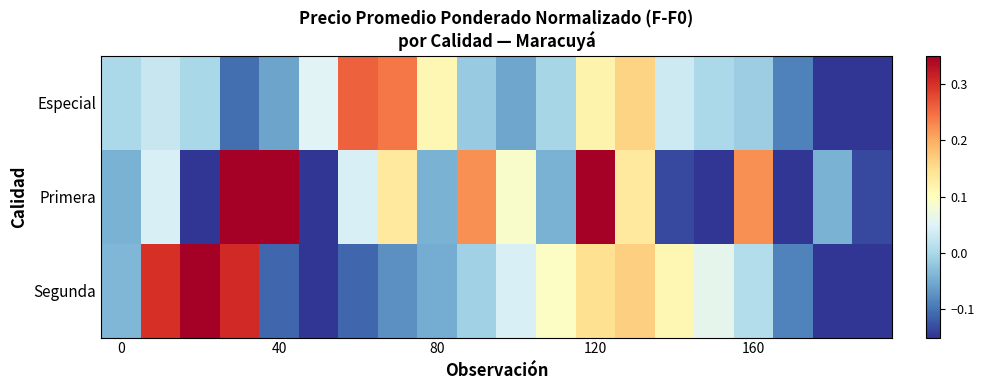

Rank the series by their average value, from lowest to highest.

Especial, Segunda, Primera